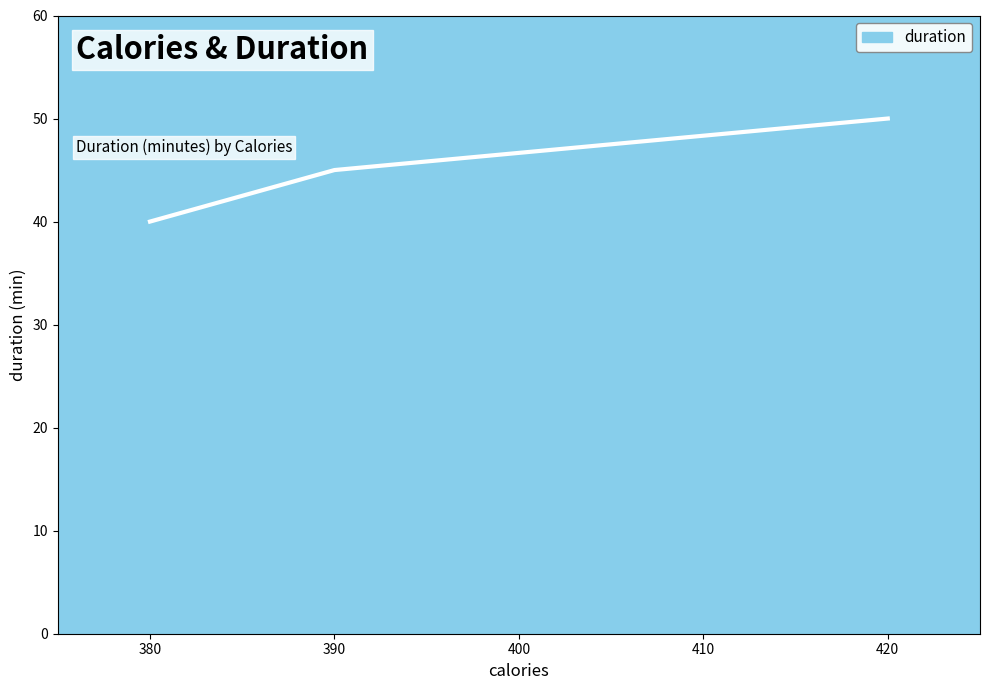

What value does the data have at 380, to the nearest 5?

40